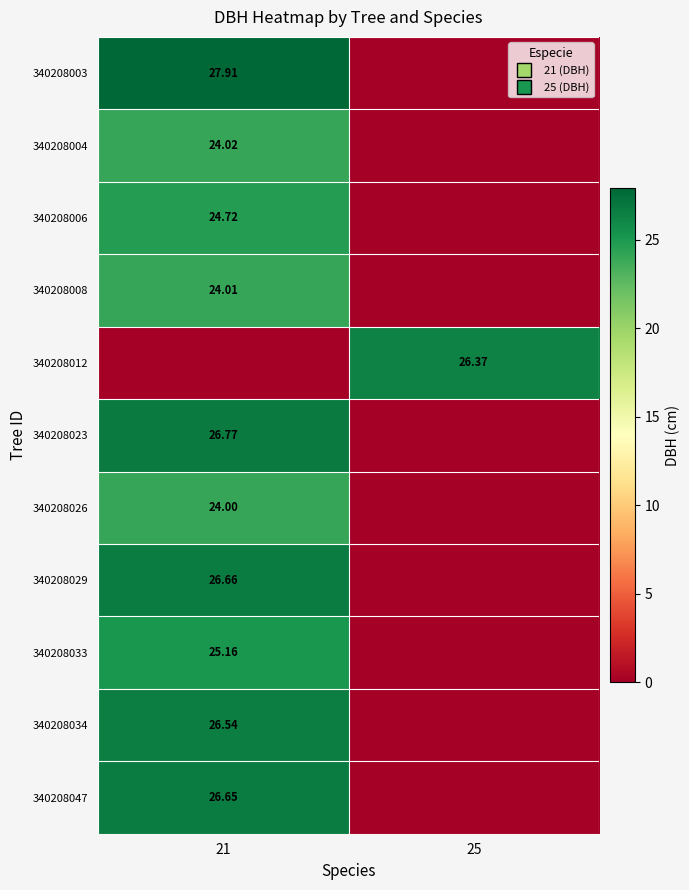

Count the number of categories in the chart.

2